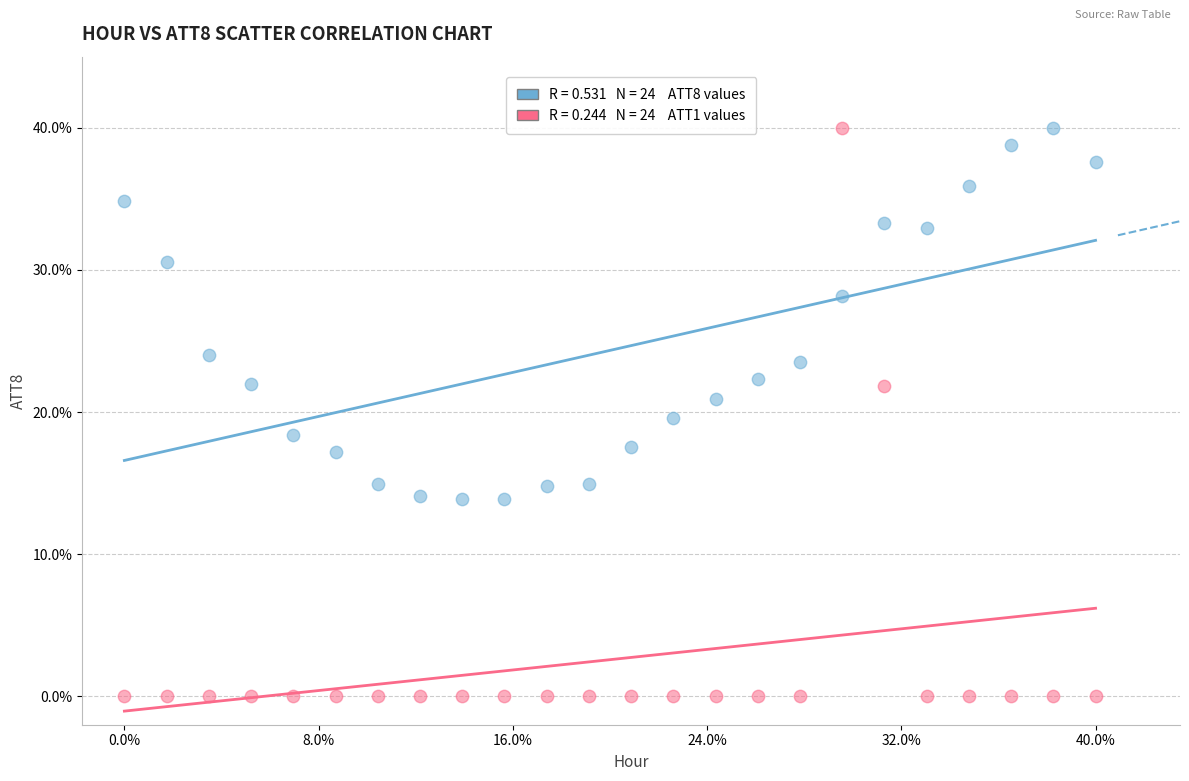

Across all data points, what is the range of Y values (max minus min)?

40.0